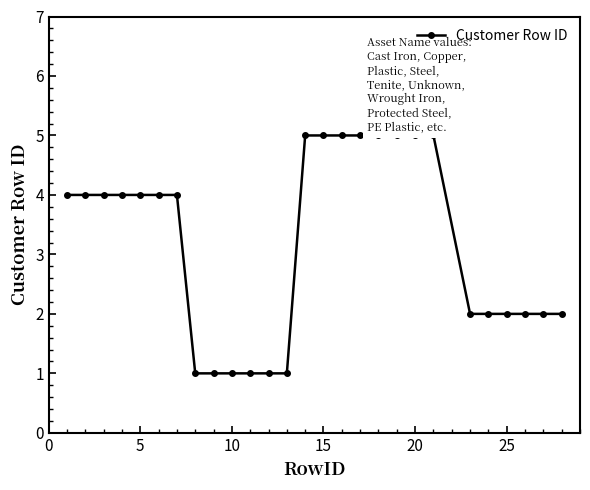

What is the value of the 6th point from the left?

4